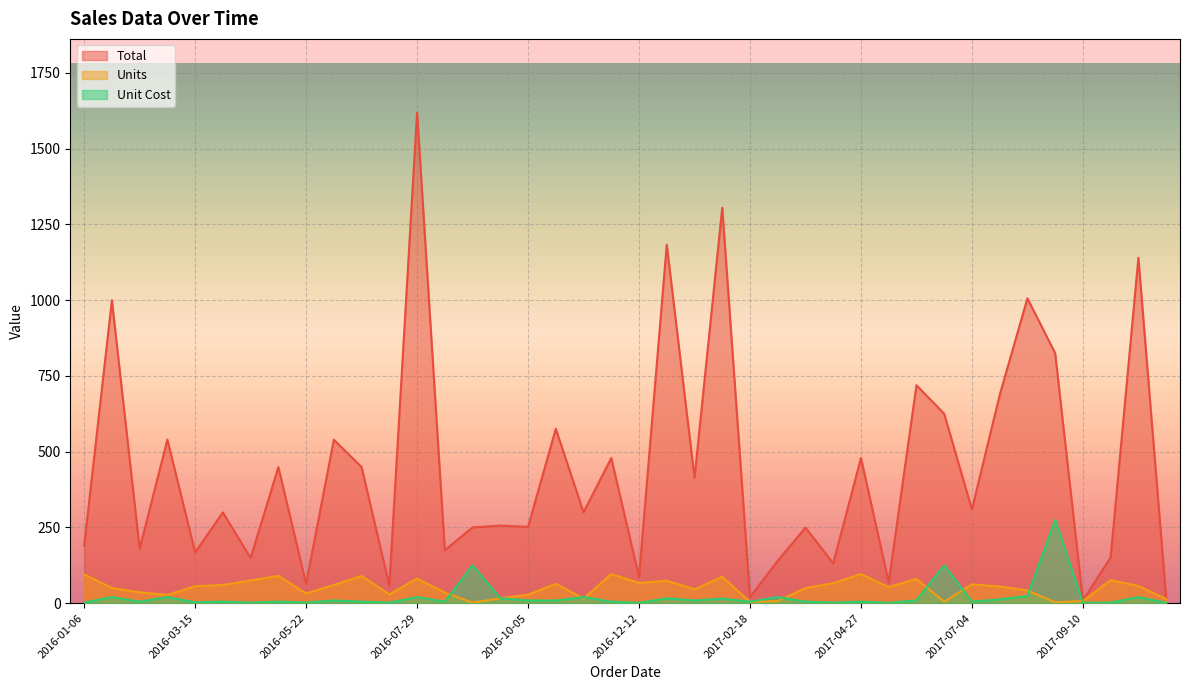

True or false: Unit Cost has more than 2 interior local peaks.

True